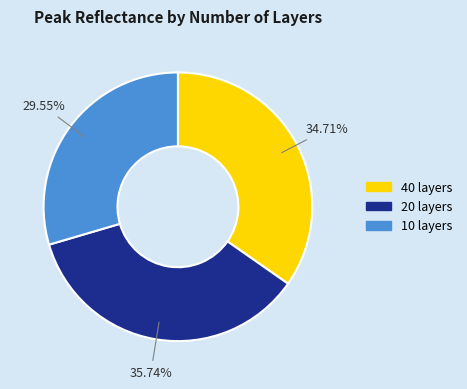

To the nearest percent, what percentage of the pie is 40 layers?

35%